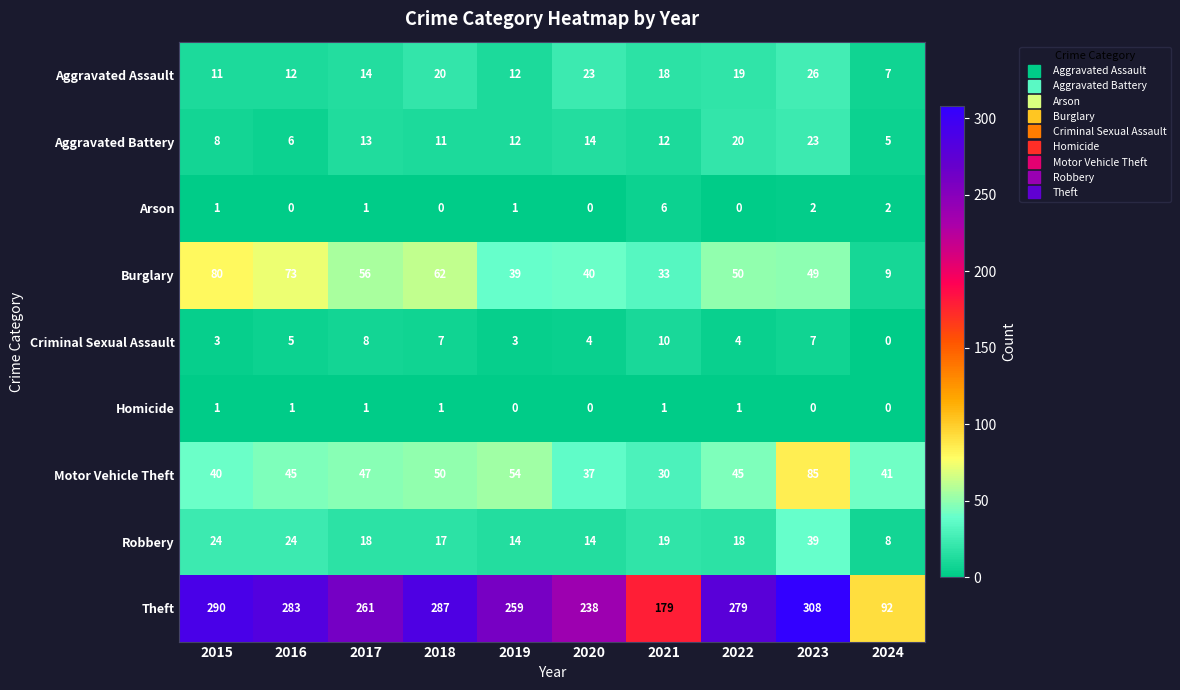

Where is Criminal Sexual Assault nearest to the value 5?

2016